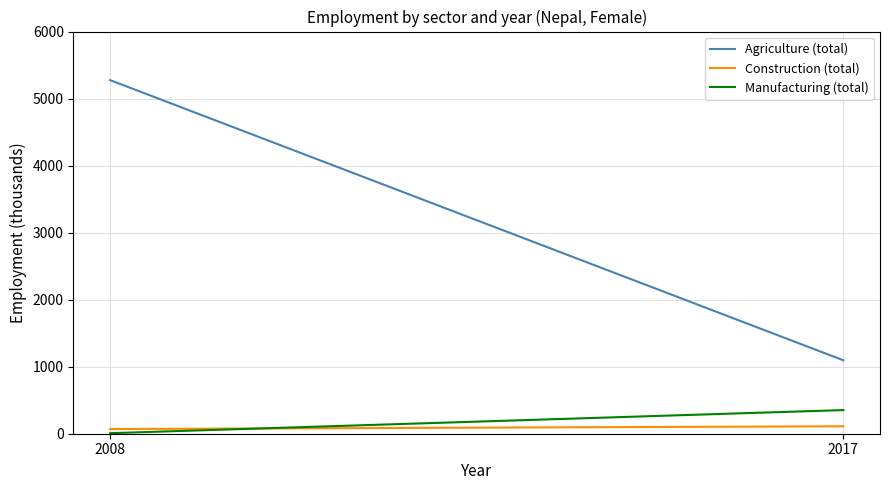

Reading left to right, extract all data points from this chart.

Agriculture (total): 2008=5275.1	2017=1095.6
Construction (total): 2008=69.8	2017=111.0
Manufacturing (total): 2008=8.0	2017=352.9